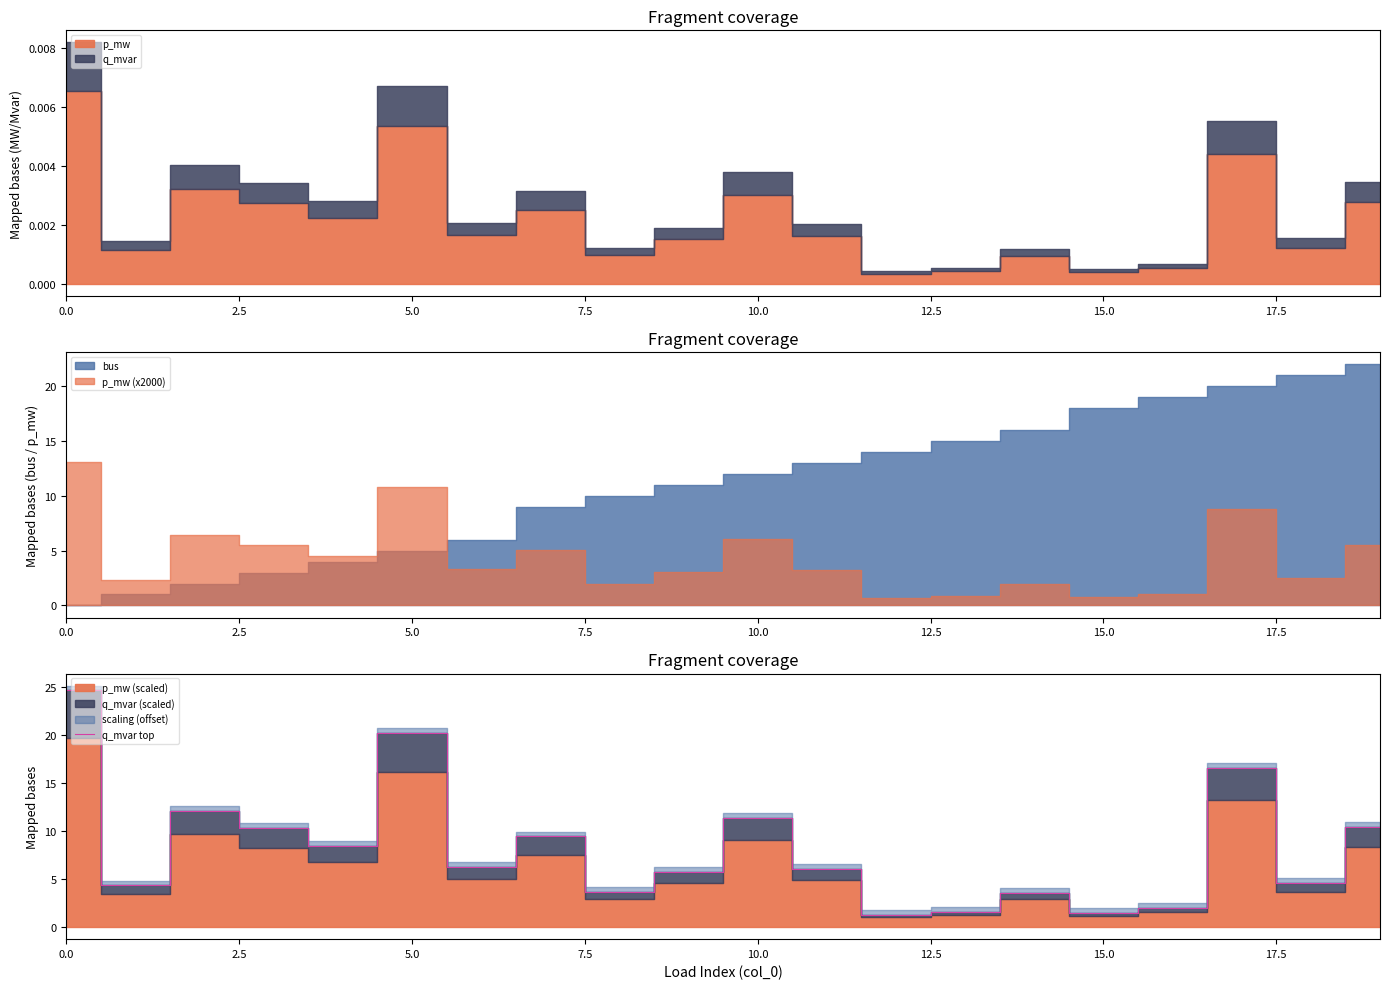

What is the sum of all values?

163.8